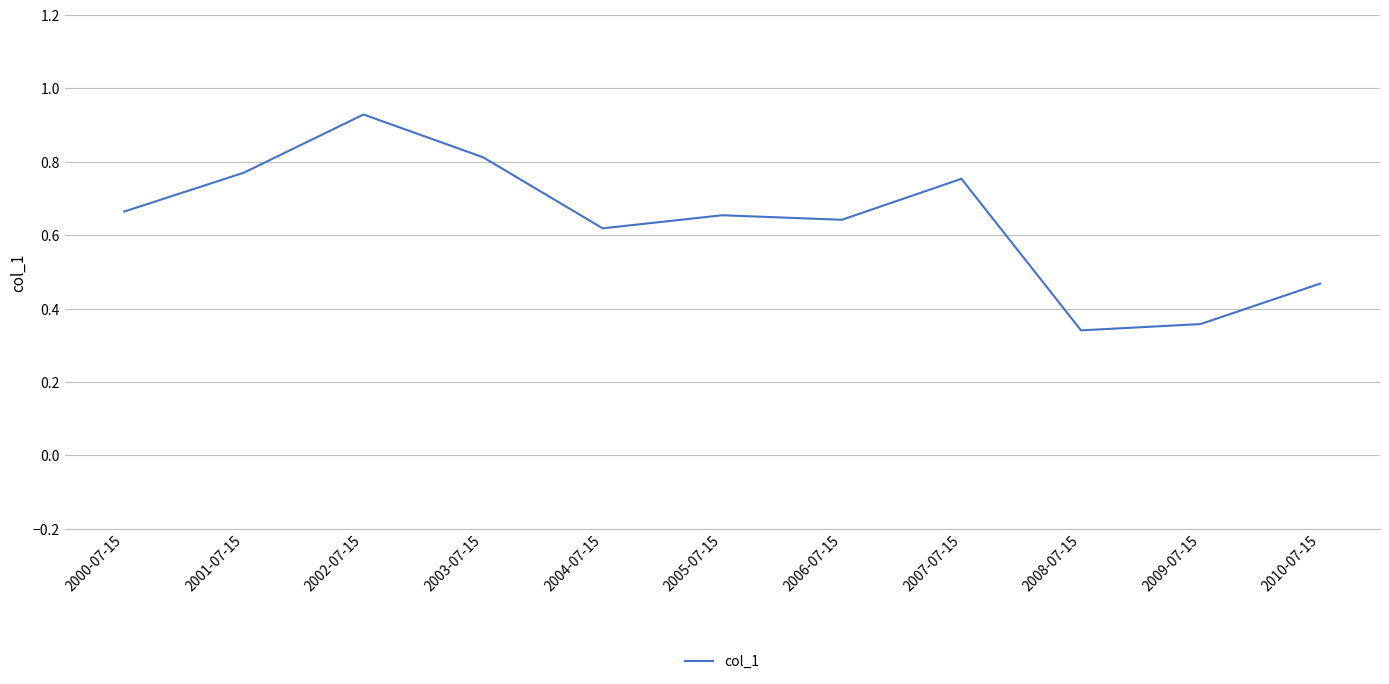

What position from the right is 2008-07-15?

3